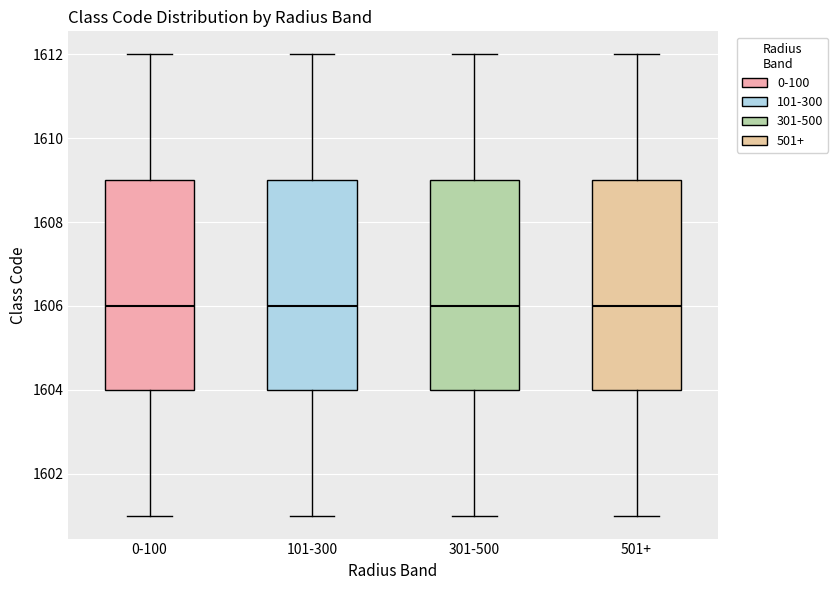

Reading left to right, read every box against the y-axis: the position of its median line, the range the box covers, and the ends of its whiskers. The values are not printed on the chart, so give them approximately, as read against the axis.

0-100: median 1606, box 1604 to 1609, whiskers 1601 to 1612
101-300: median 1606, box 1604 to 1609, whiskers 1601 to 1612
301-500: median 1606, box 1604 to 1609, whiskers 1601 to 1612
501+: median 1606, box 1604 to 1609, whiskers 1601 to 1612